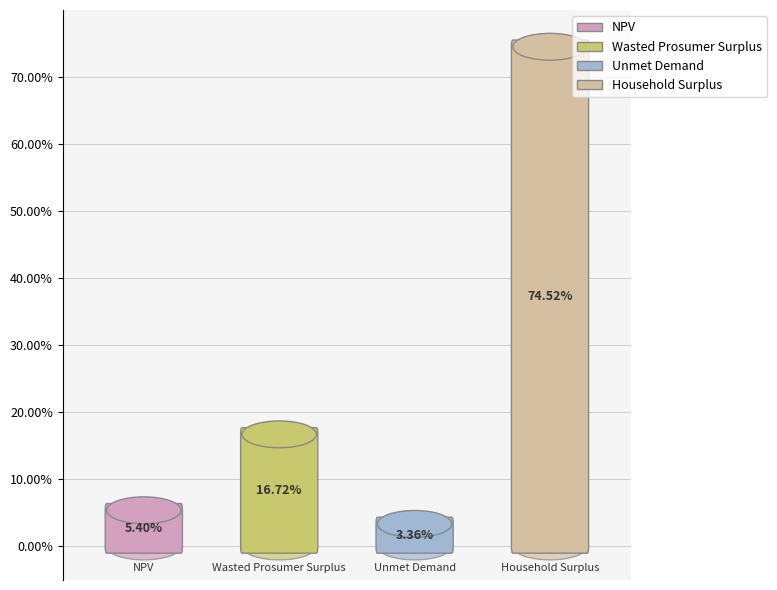

Which has a higher value, Unmet Demand or Wasted Prosumer Surplus?

Wasted Prosumer Surplus